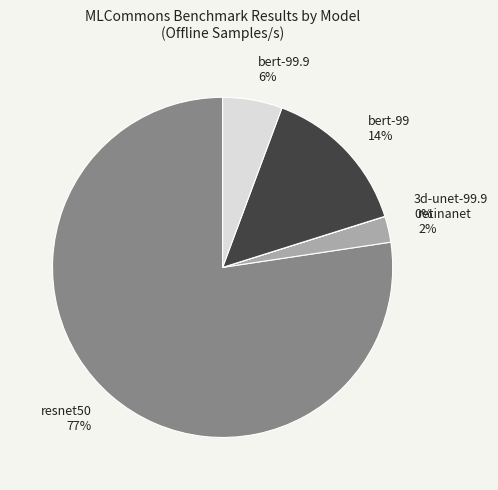

To the nearest percent, what percentage of the pie is bert-99.9?

6%